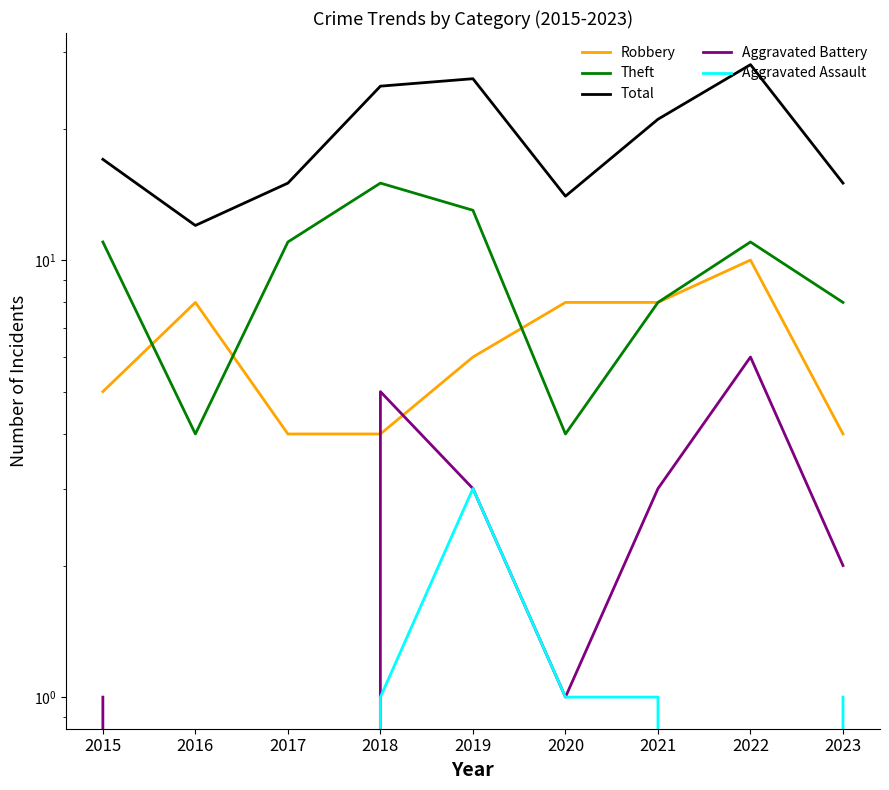

At which category is the sum across all series the highest?

2022